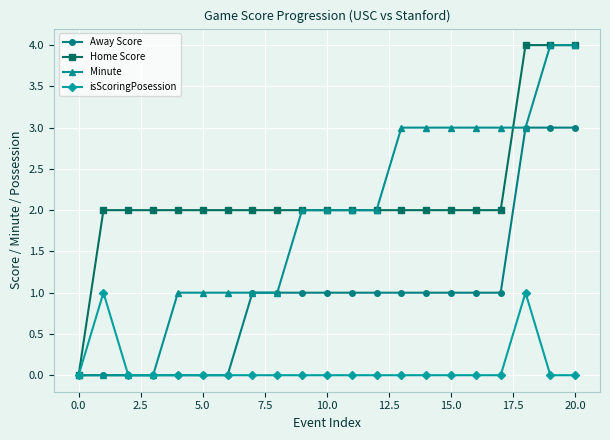

Rank the series by their average value, from highest to lowest.

Home Score, Minute, Away Score, isScoringPosession